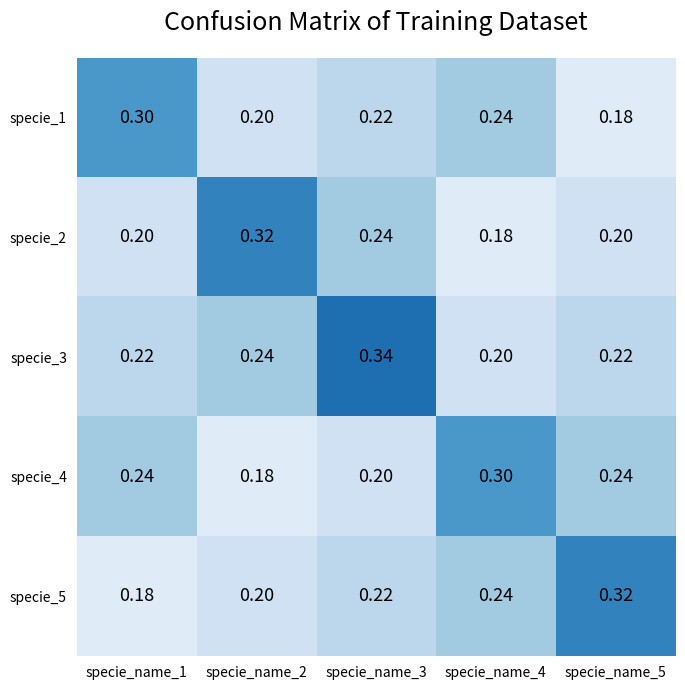

Is the value of specie_2 at specie_name_2 greater than the value of specie_1 at specie_name_3?

Yes